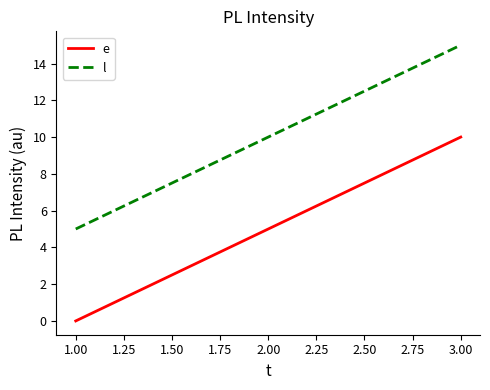

What is the maximum value for e?

10